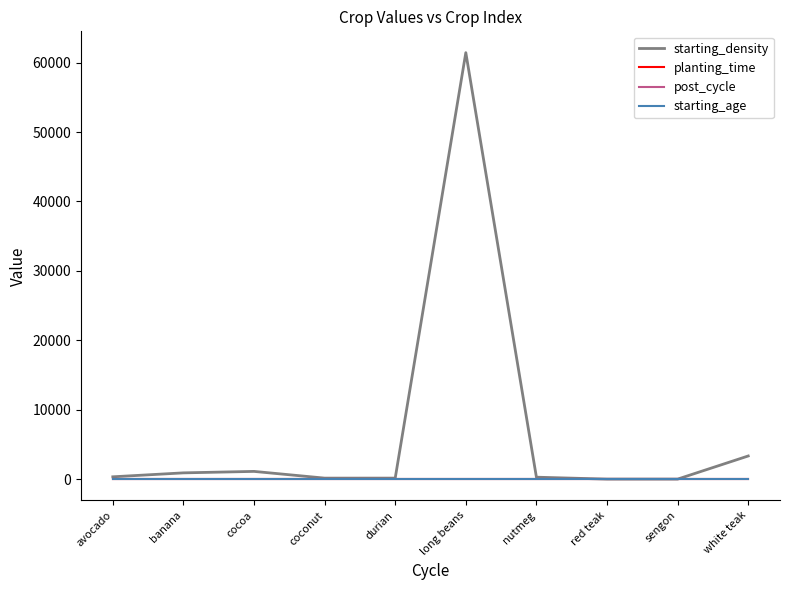

True or false: starting_age has more than 2 points higher than both neighbors.

False